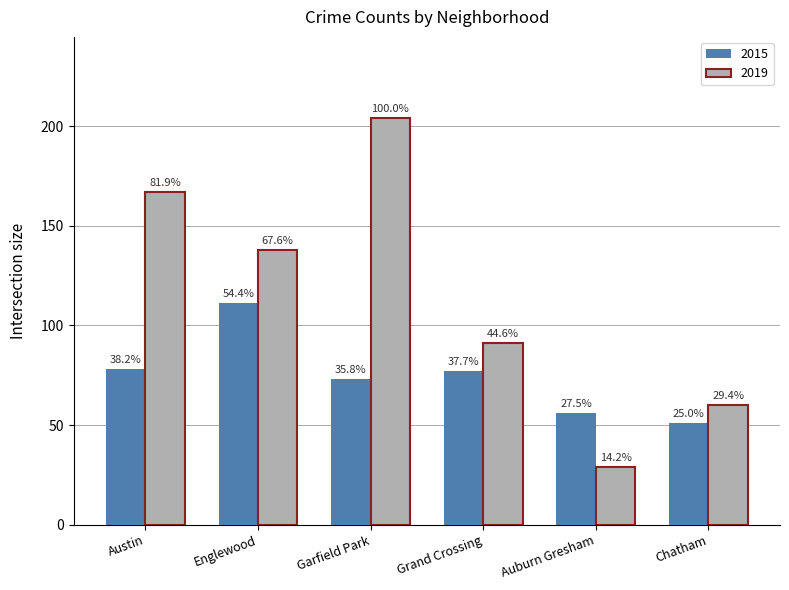

Reading right to left, what are all the values shown in this chart?

2015: 51	56	77	73	111	78
2019: 60	29	91	204	138	167